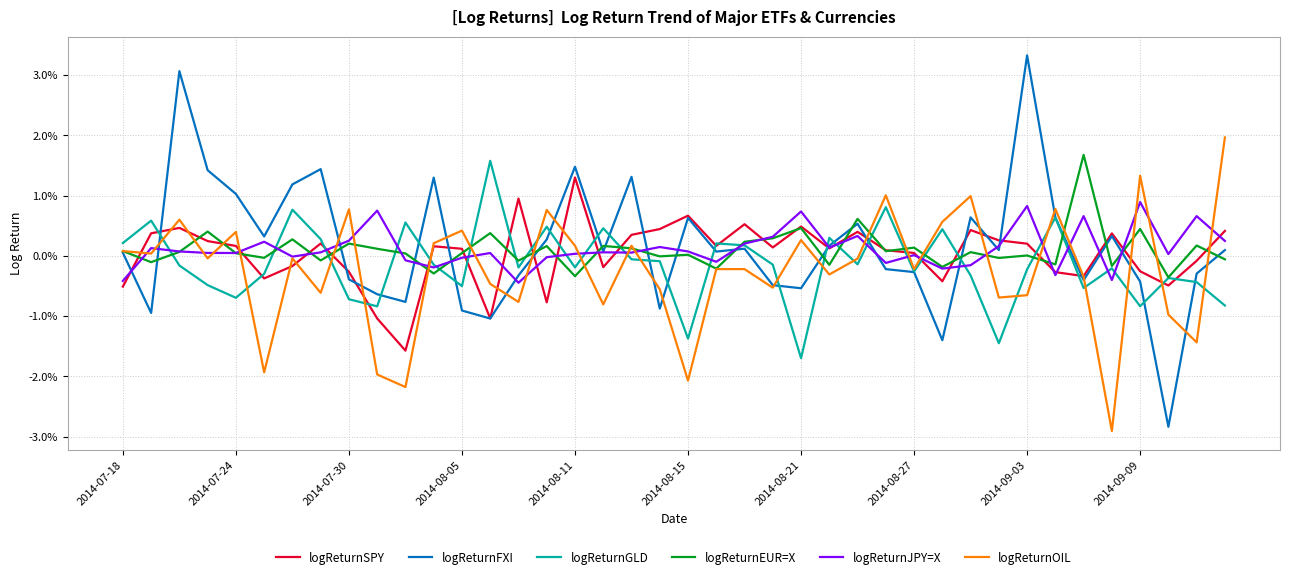

At which label is logReturnFXI closest to 0?

2014-07-18